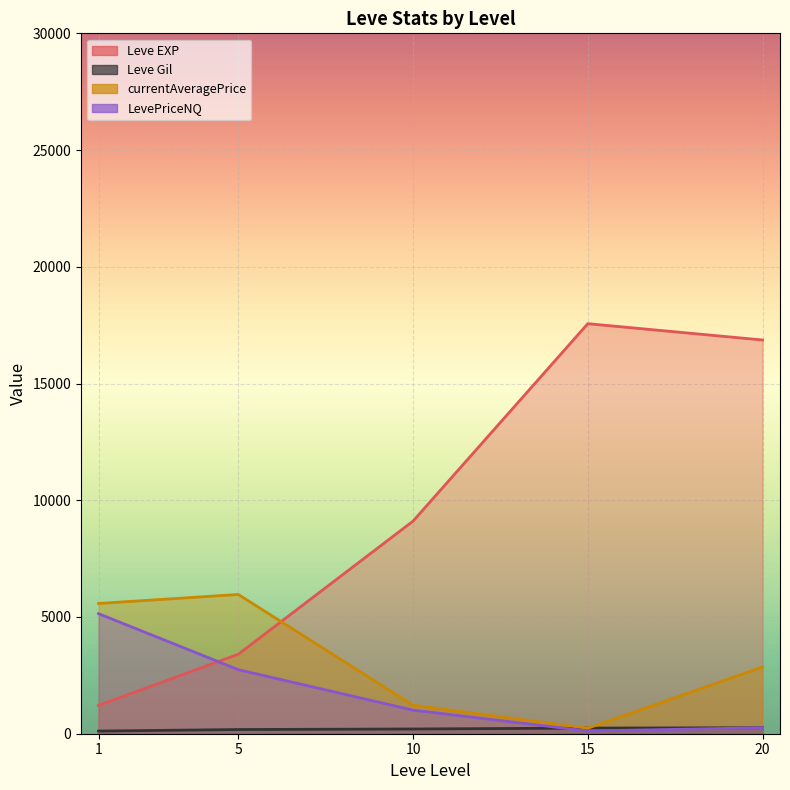

Is the value of currentAveragePrice at 10 greater than the value of LevePriceNQ at 5?

Yes